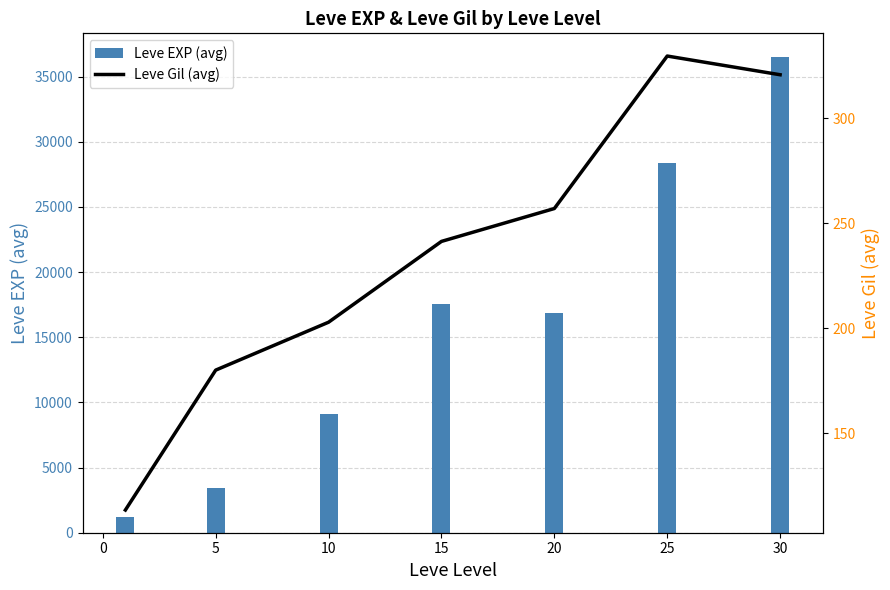

What is the highest value of the Leve EXP (avg) series?

36492.5